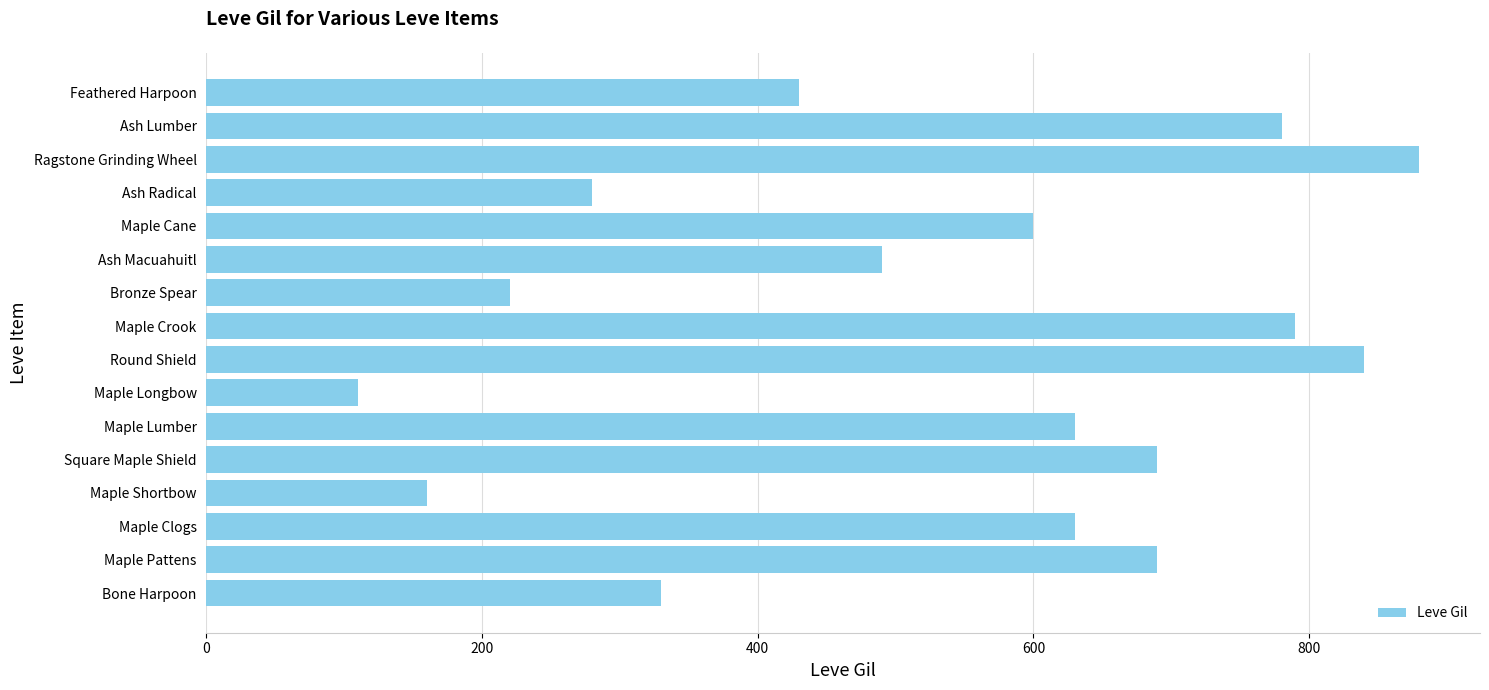

What is the average value?

534